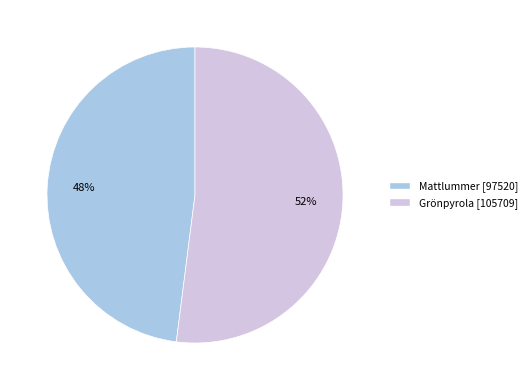

Which category has the smallest portion of the pie?

Mattlummer